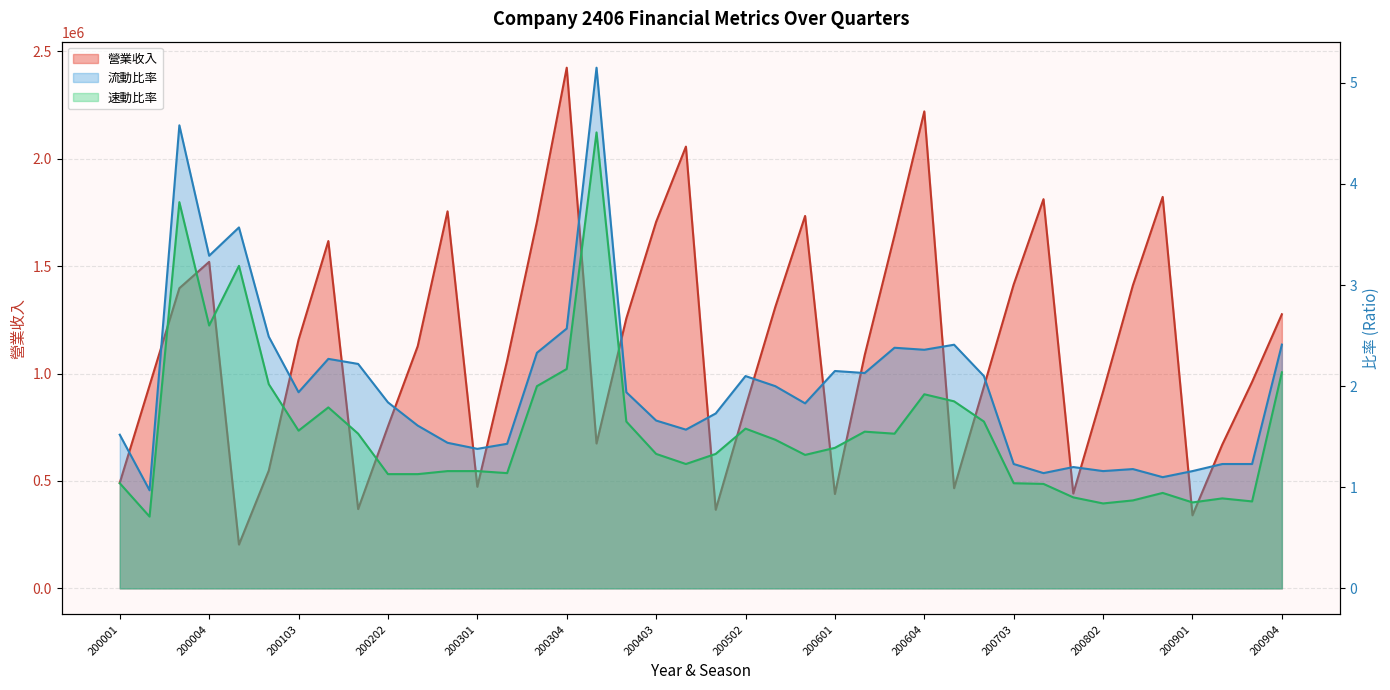

What are all the series names shown in the legend?

營業收入, 流動比率, 速動比率